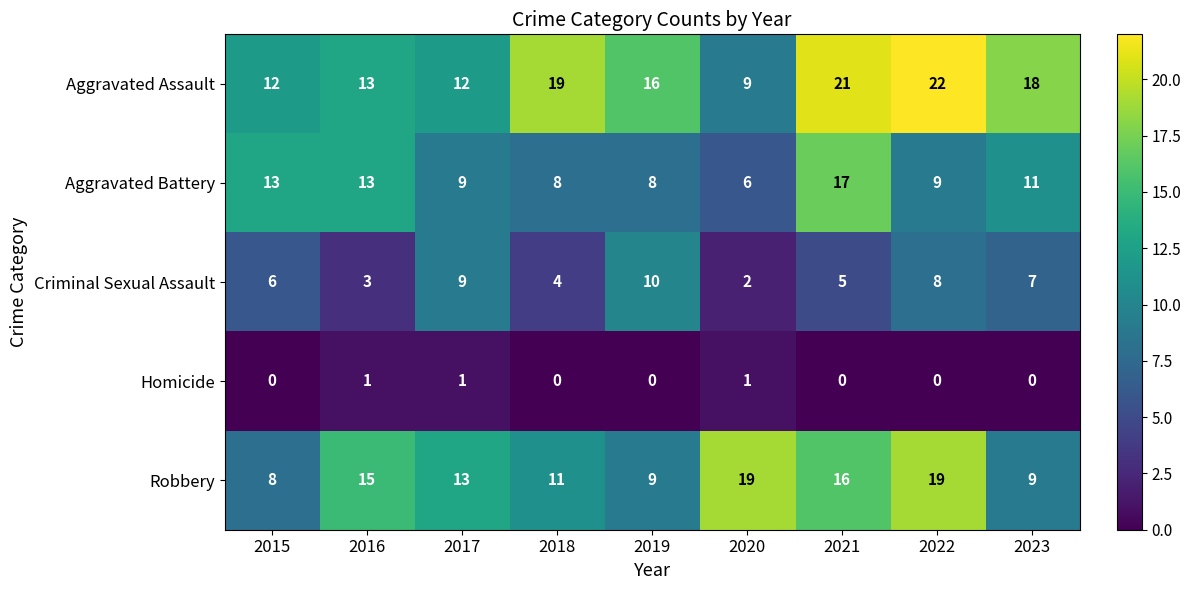

How many data points in Criminal Sexual Assault are less than 6?

4